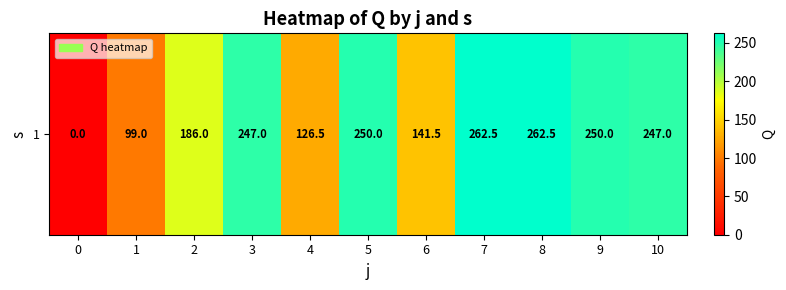

Read the value at 4.

126.5